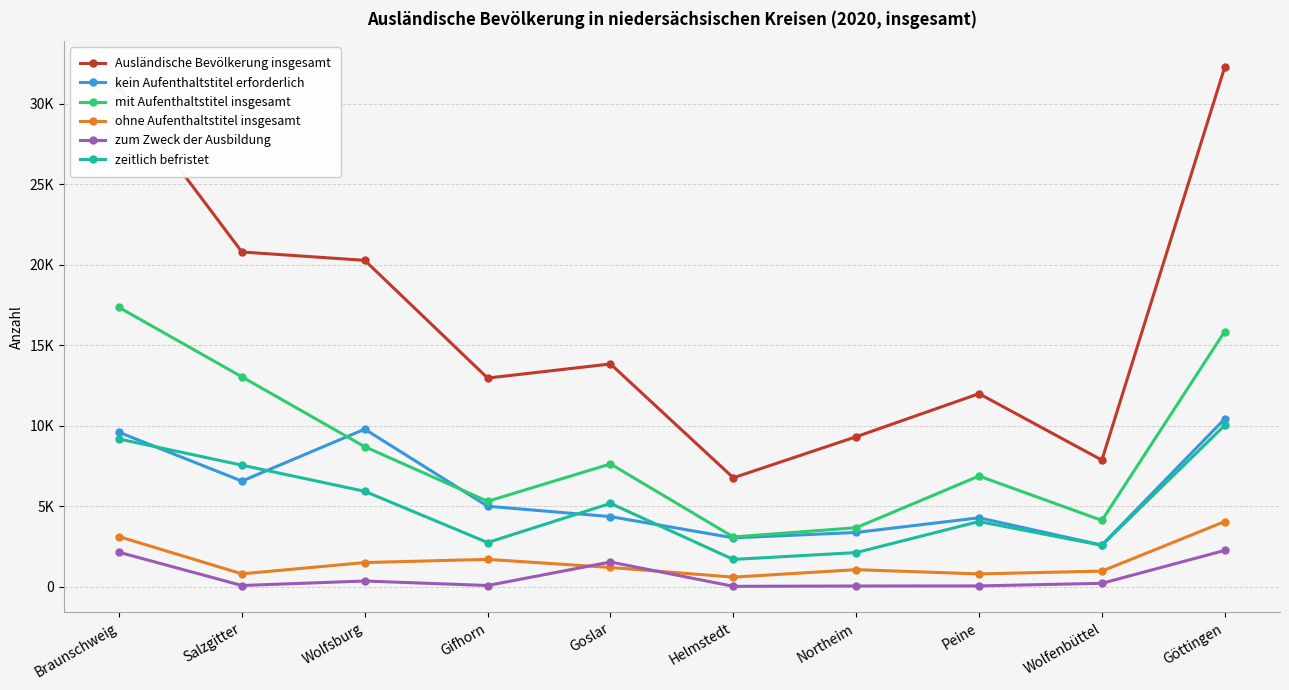

True or false: mit Aufenthaltstitel insgesamt has a value of 3660 at Northeim.

True